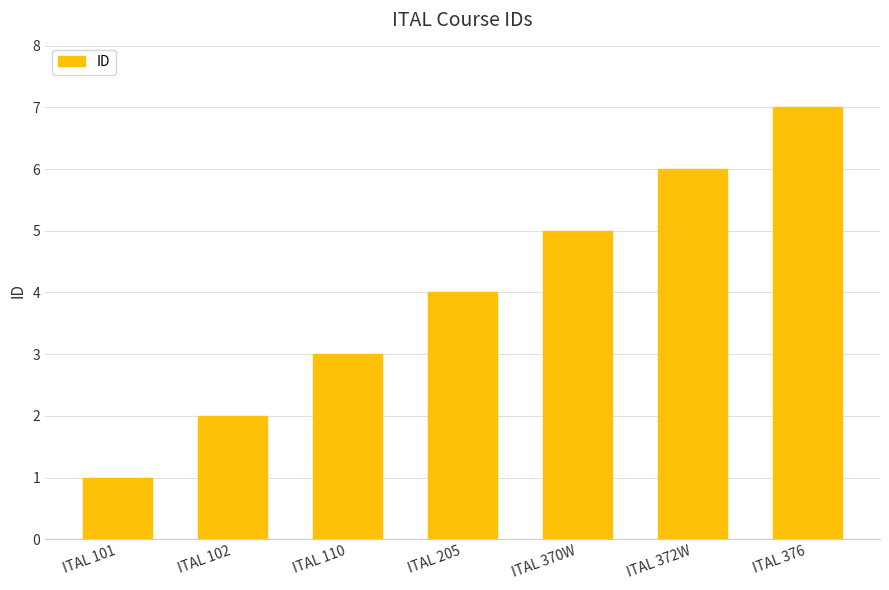

What is the average value?

4